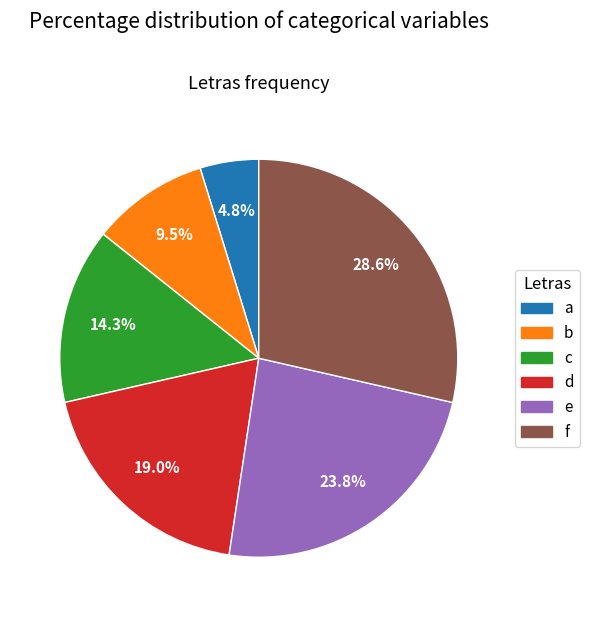

Which category has the biggest portion of the pie?

f